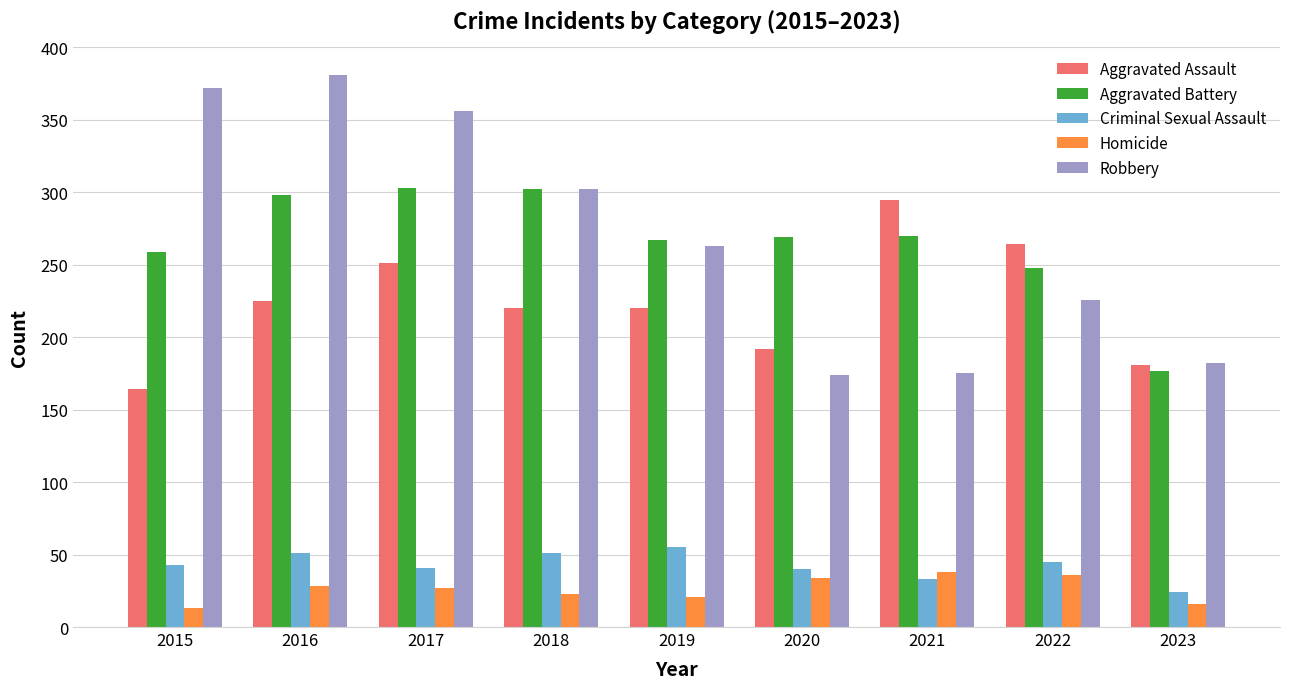

Is the value of Aggravated Battery at 2021 greater than the value of Aggravated Assault at 2018?

Yes